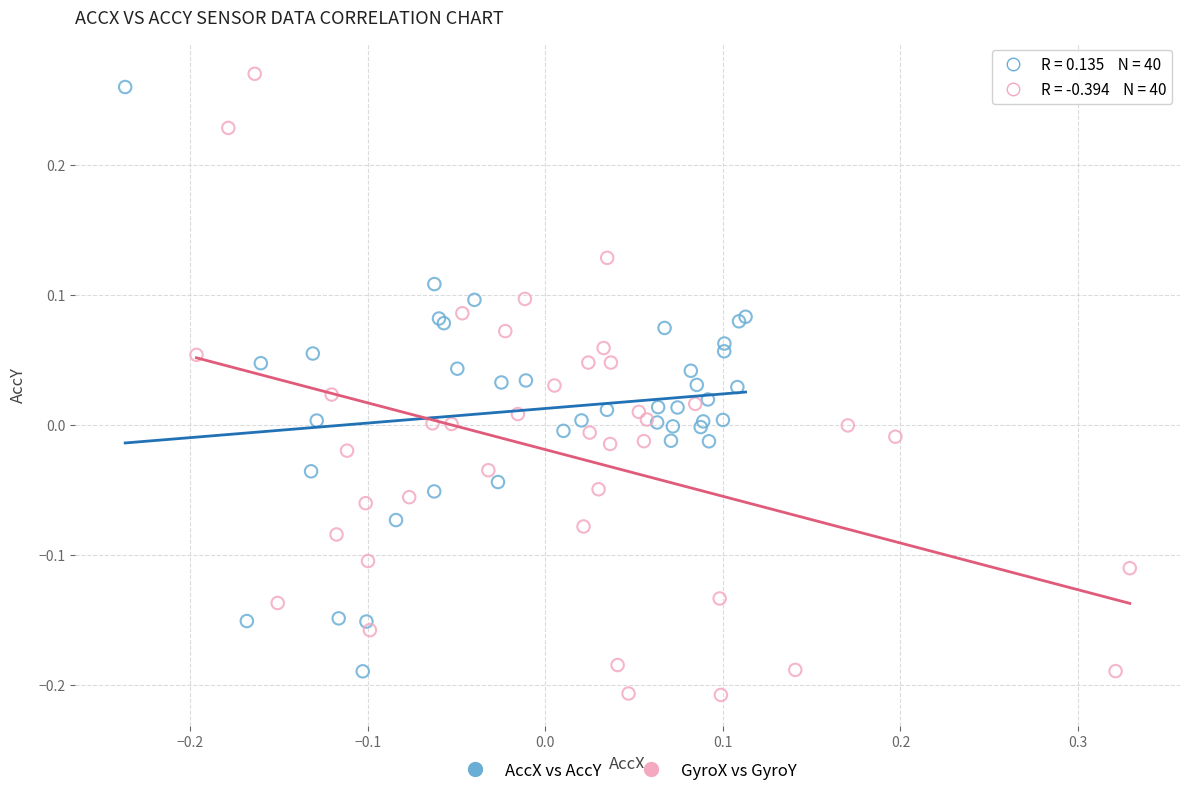

What are all the series names shown in the legend?

AccX vs AccY, GyroX vs GyroY